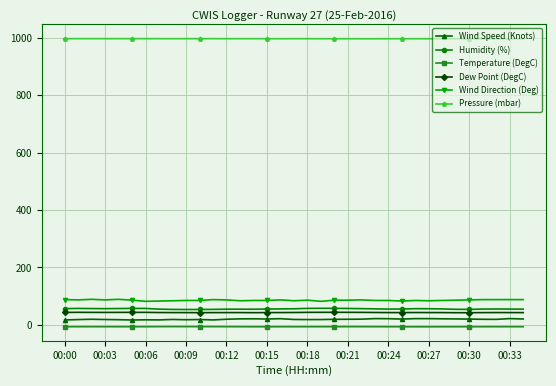

Which series has the largest total across all categories?

Pressure (mbar)